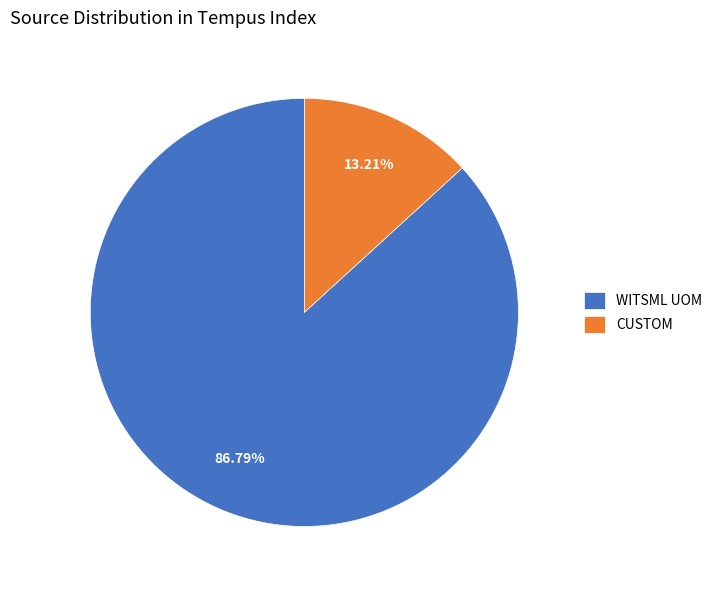

Approximately how many times larger is the value at CUSTOM compared to WITSML UOM?

0.2